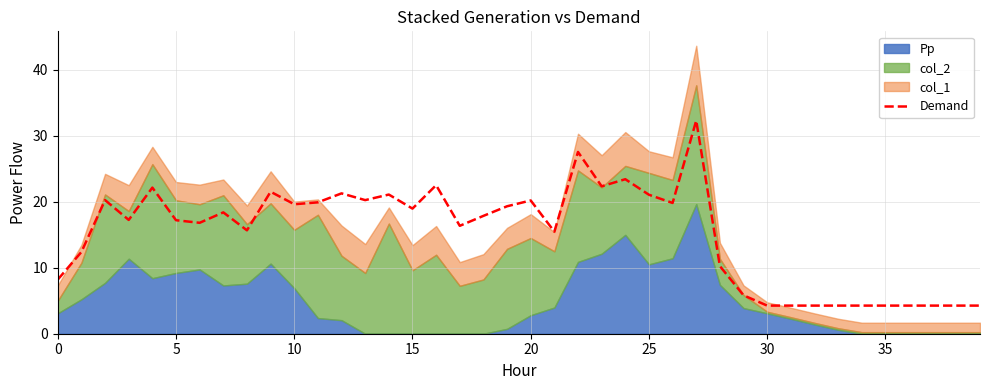

True or false: the data has more than 0 interior local peaks.

True